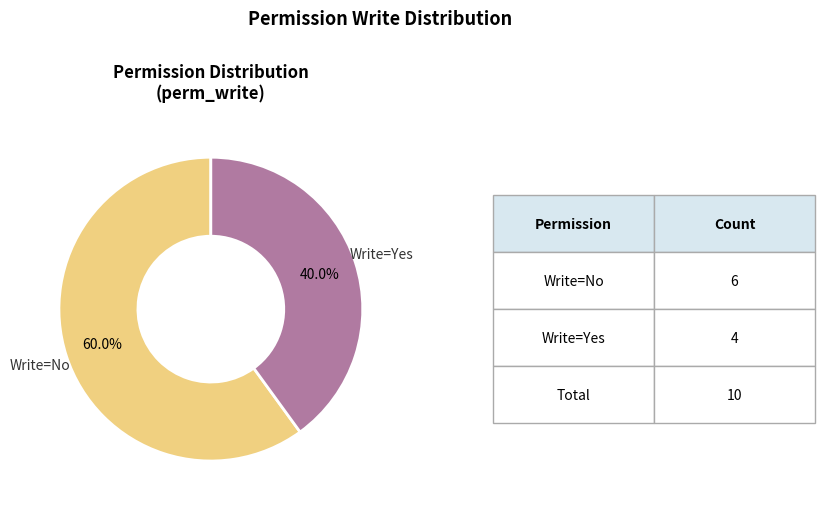

Count the number of slices in the pie.

2